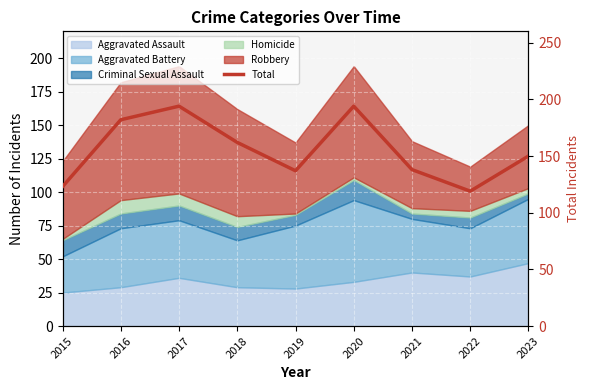

What is the difference between the second highest and second lowest values?

71